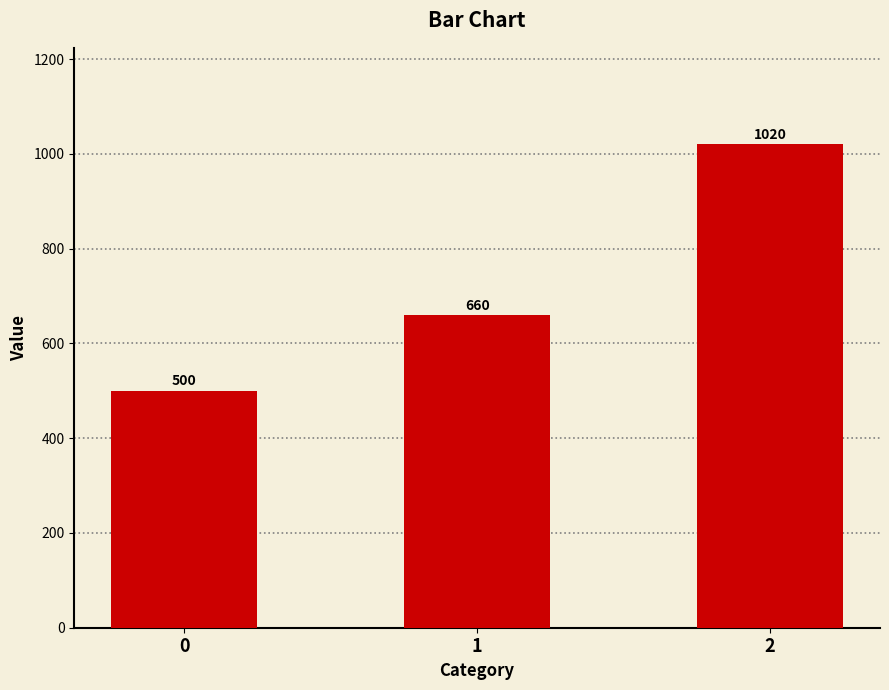

Reading left to right, transcribe all the data shown in this chart.

500	660	1020